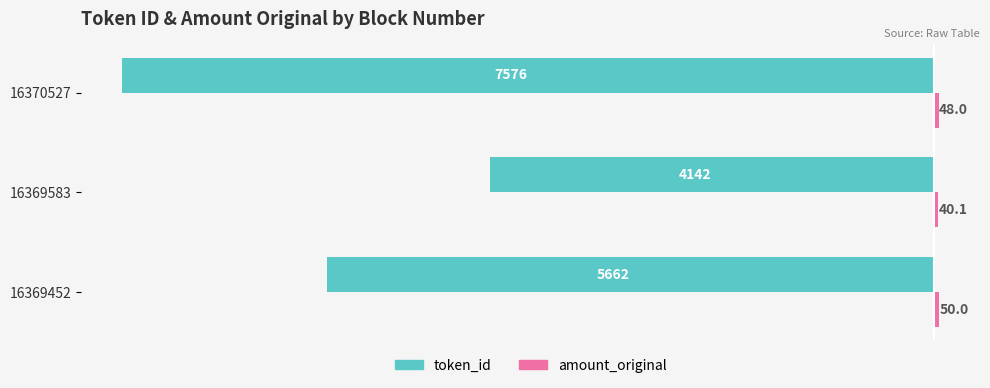

How many groups of bars are there?

3